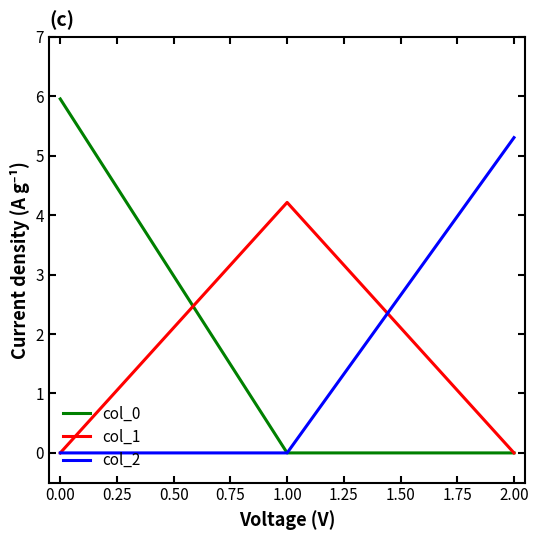

The col_0 series shows -2.6 at 1.00. True or false?

False